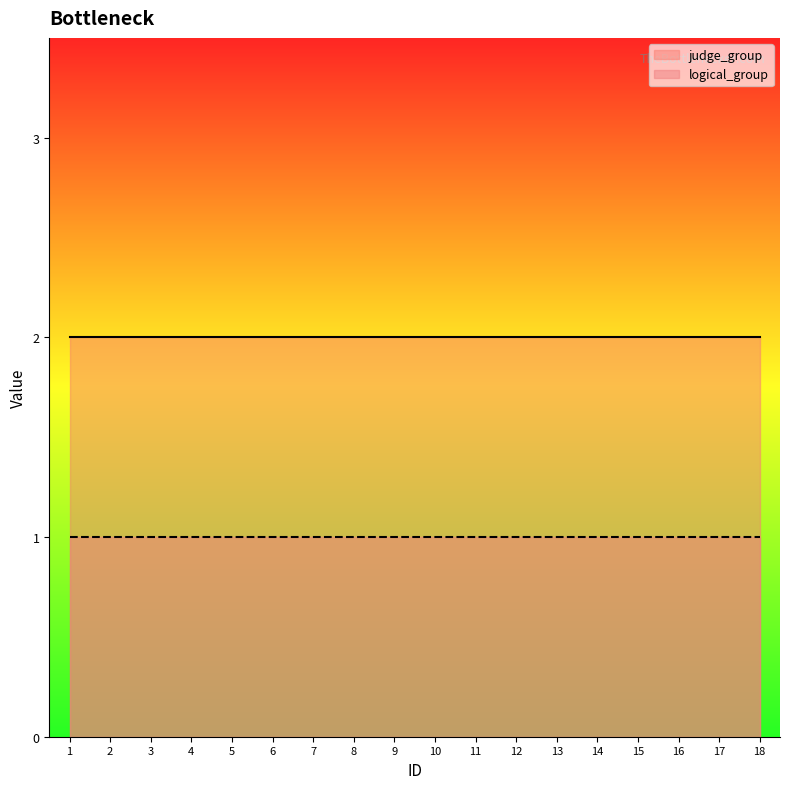

At which category does the chart reach its minimum across all series?

1